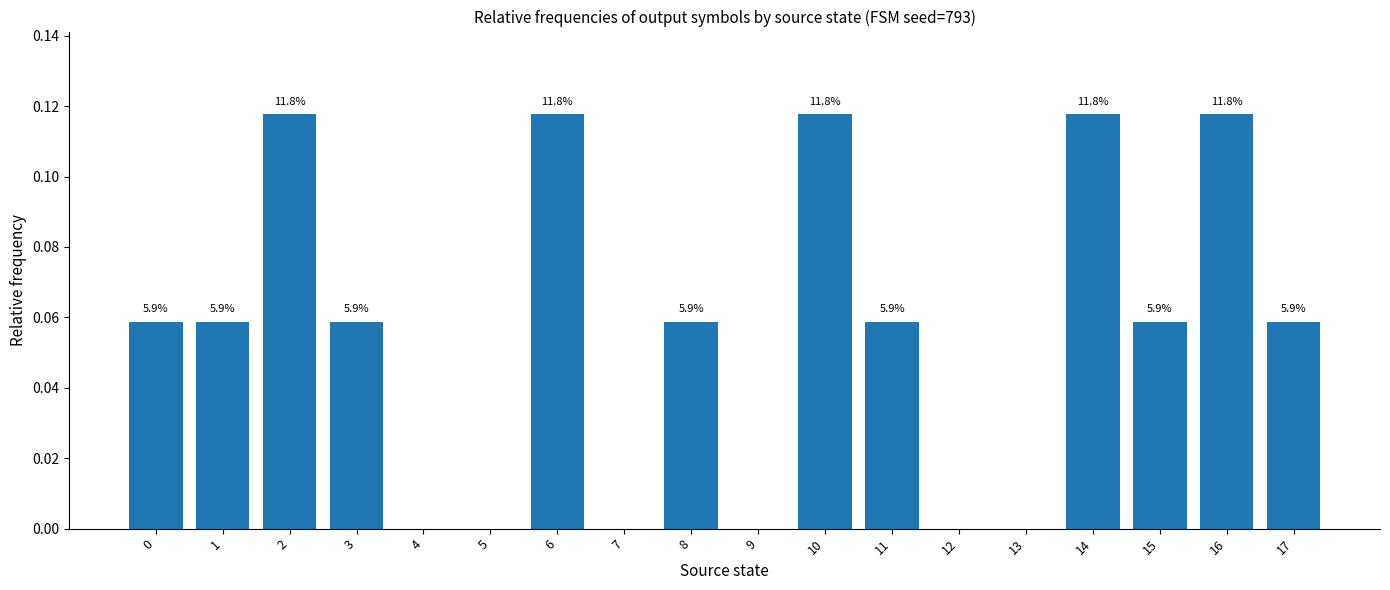

Is it true that the value at 14 is 0.1?

True